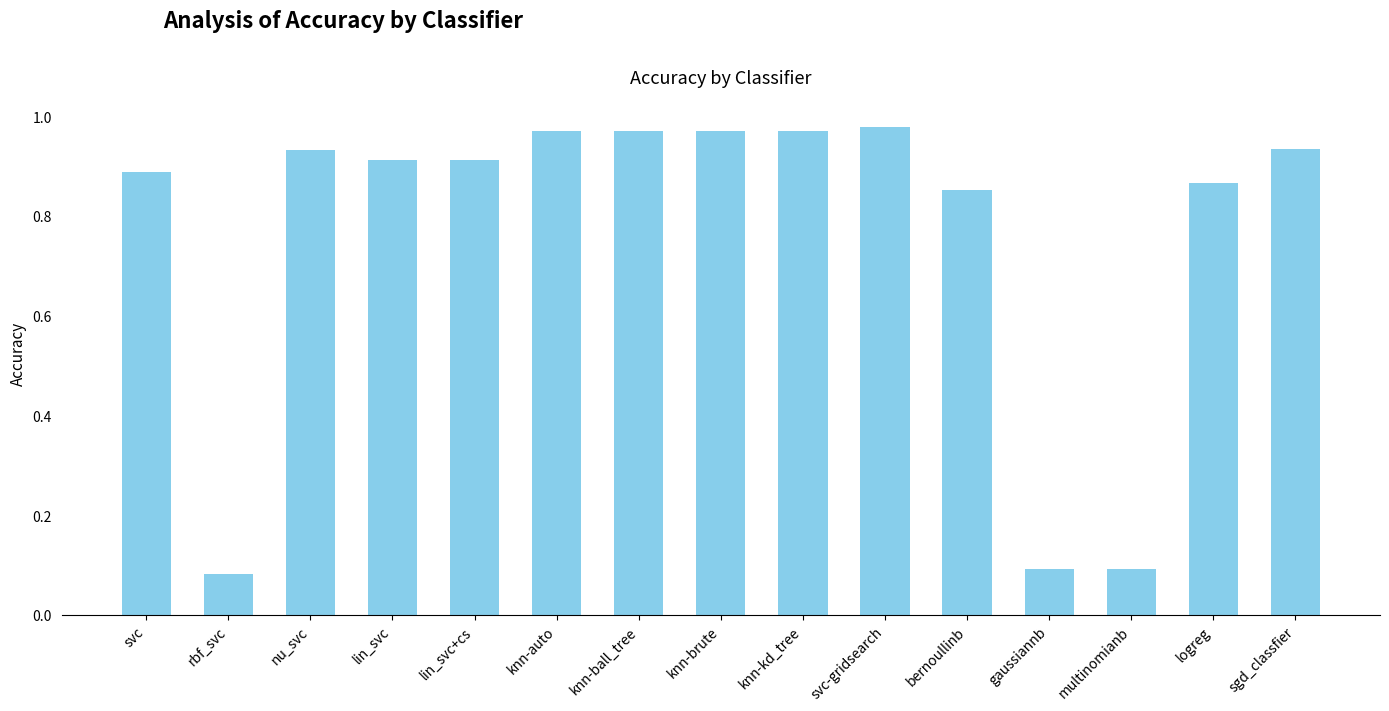

What is the sum of all values?

11.4